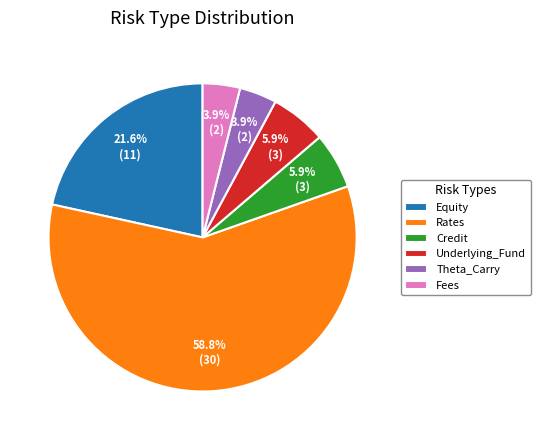

Which slice represents more than half of the pie?

Rates